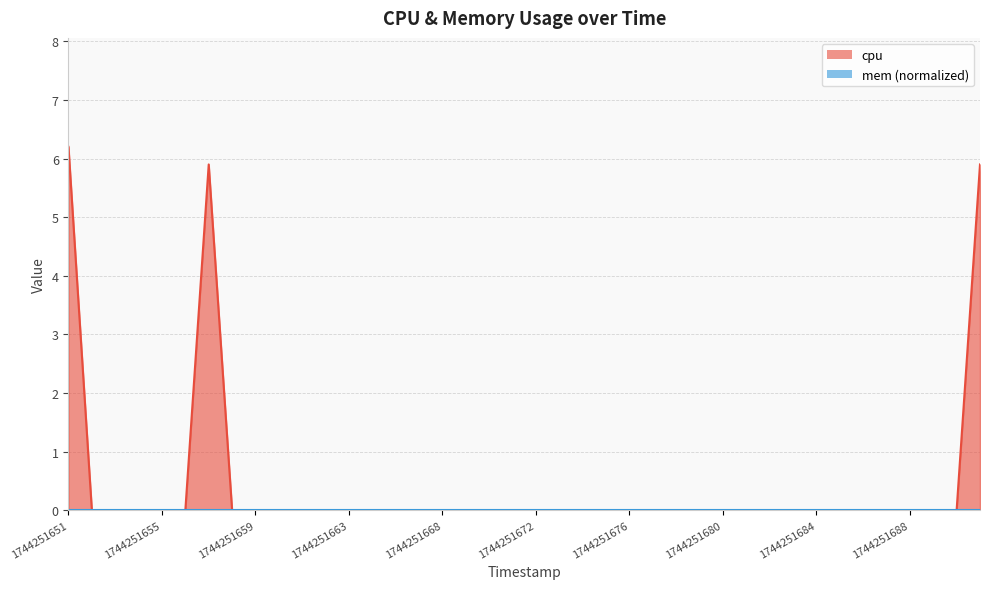

Is it true that the value at 1744251666 is 0.0?

True